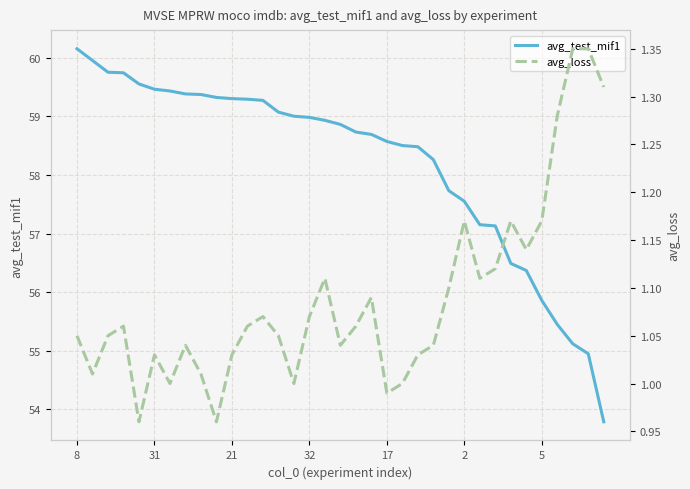

At which label is avg_test_mif1 closest to 56?

5